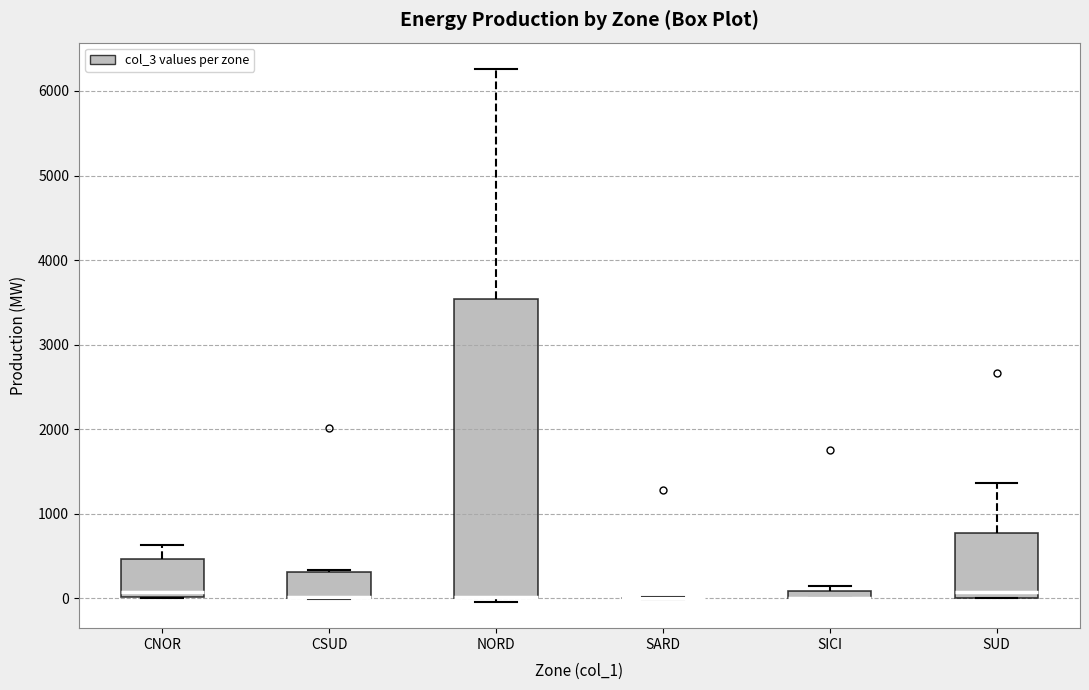

Comparing the boxes themselves (not the whiskers), which one is the tallest?

NORD